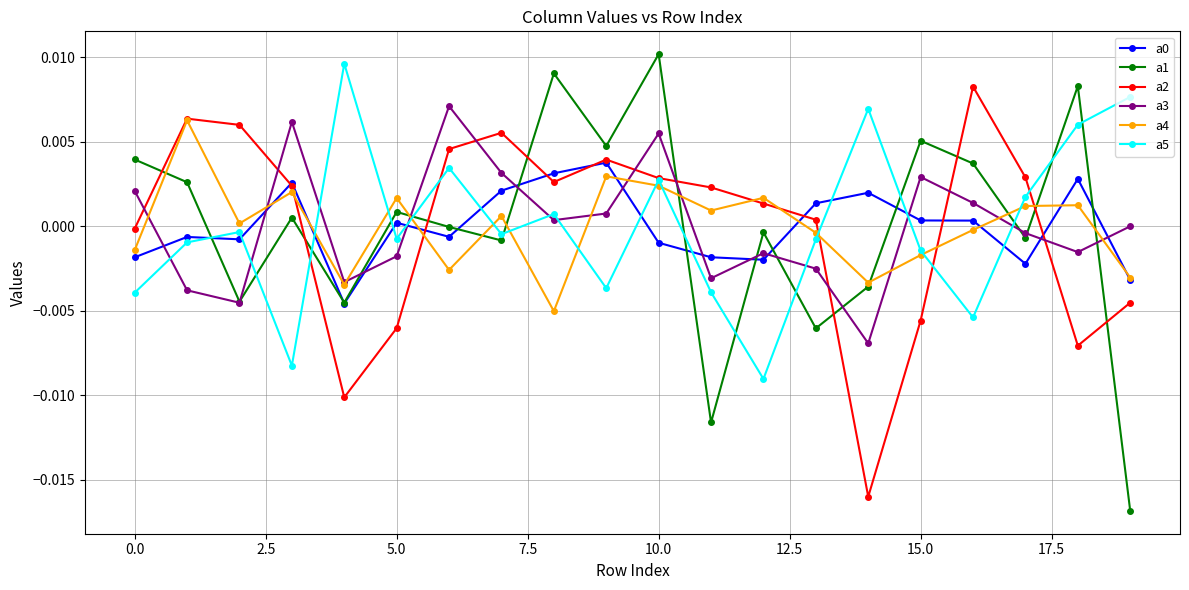

How many intersections are there between a5 and a1?

13